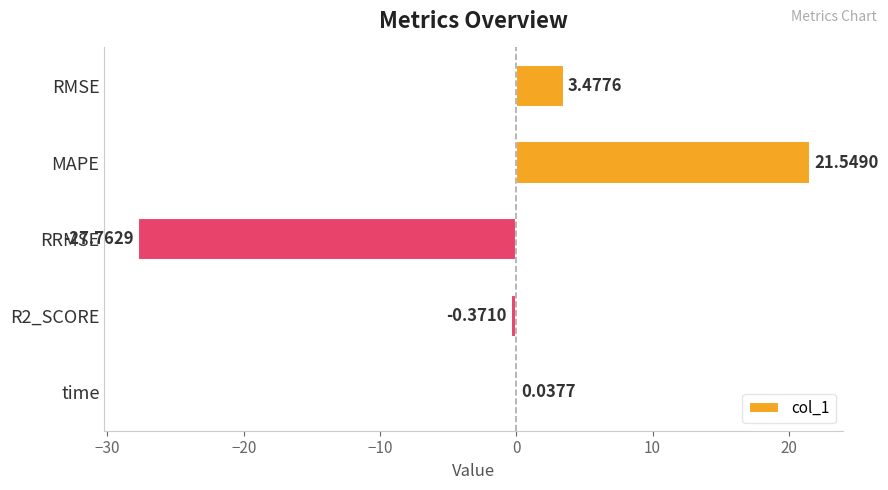

What is the sum of the values at R2_SCORE and MAPE?

21.2